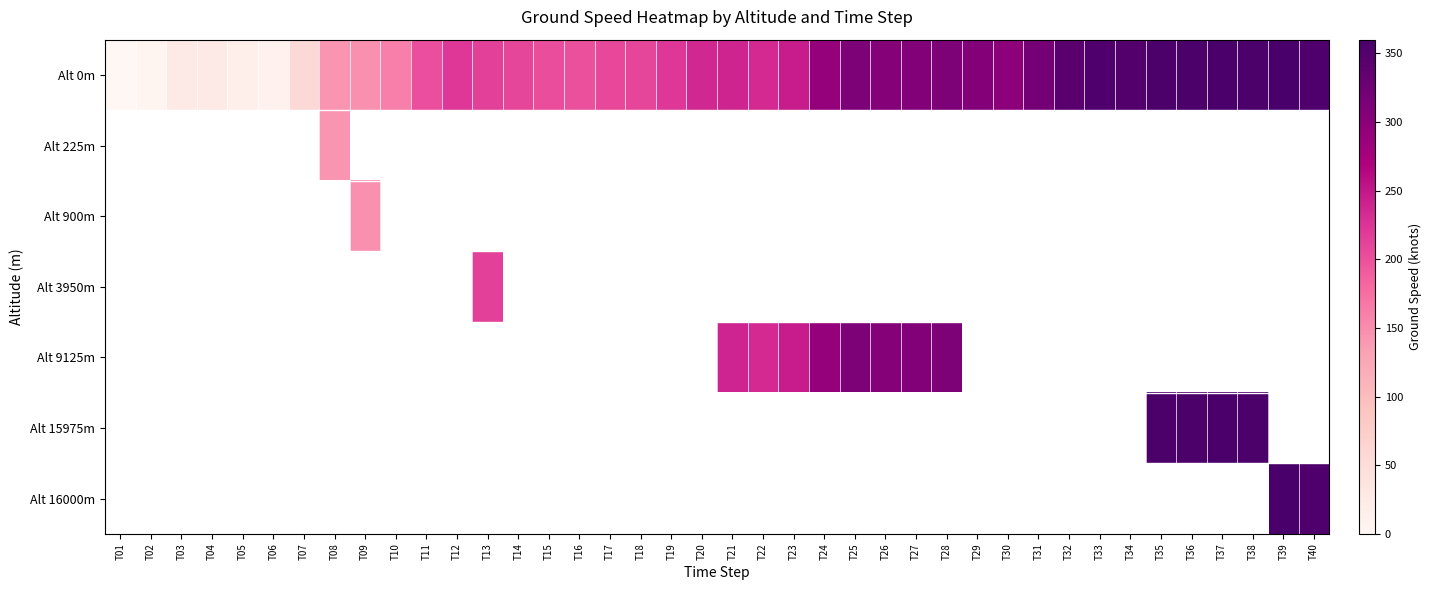

Which series has the largest range (max minus min)?

Alt 0m